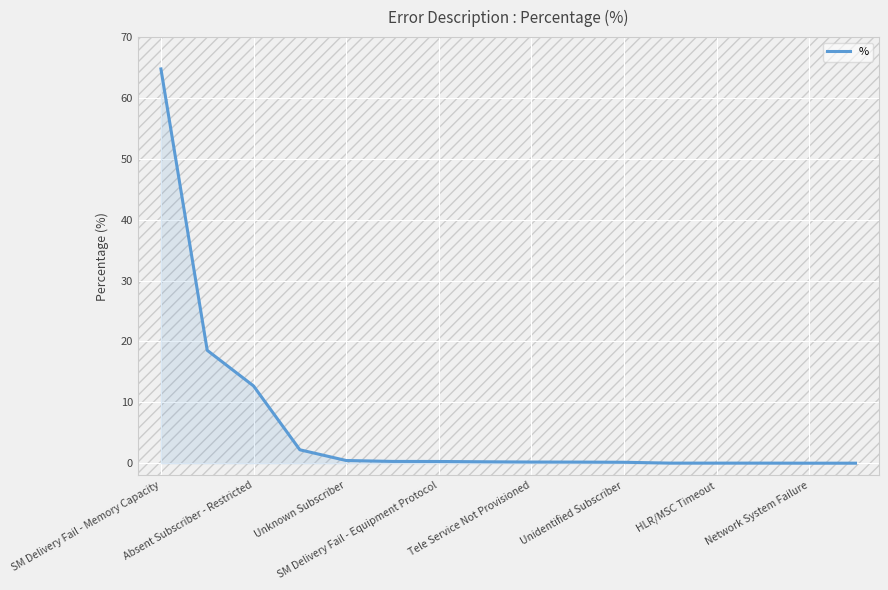

What is the maximum value shown in the chart?

64.8